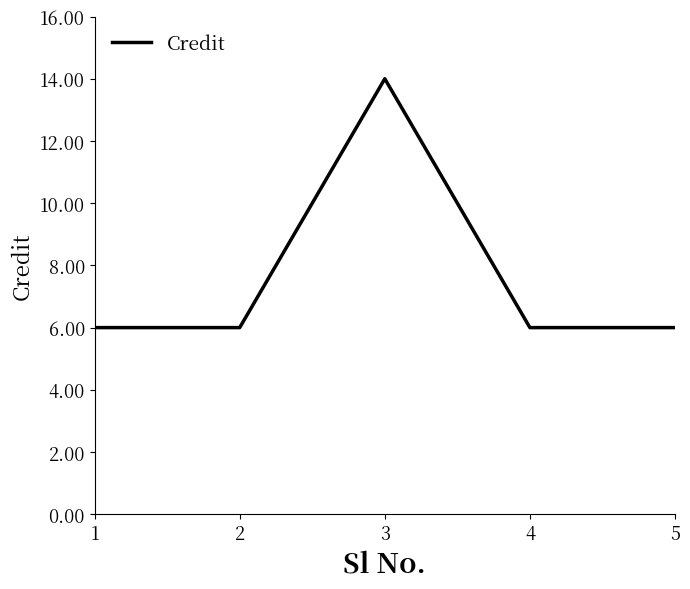

What is the maximum value shown in the chart?

14